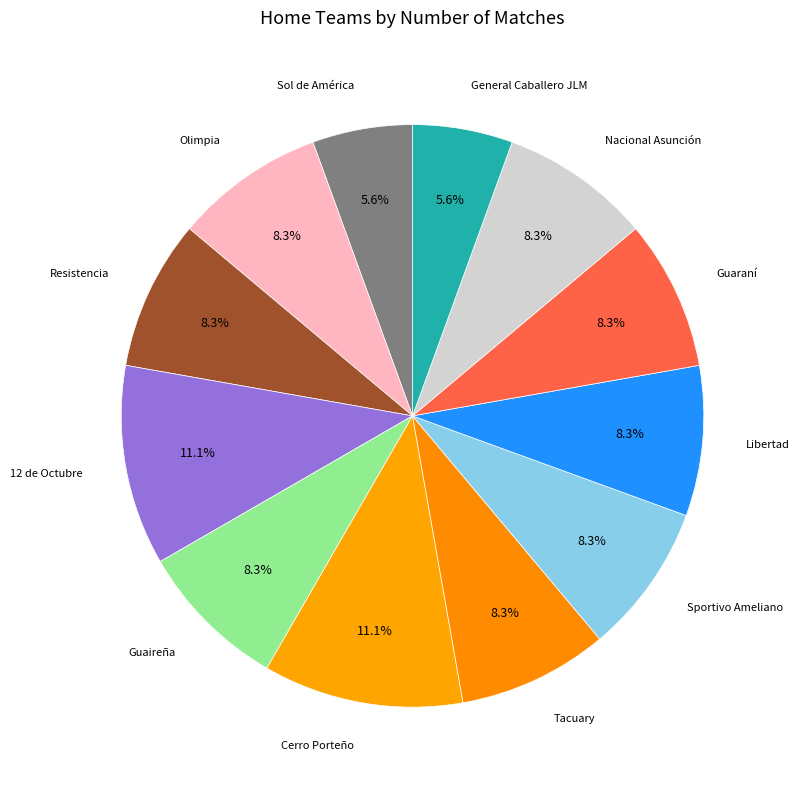

To the nearest percent, what is the combined percentage of Tacuary and Guaireña?

17%